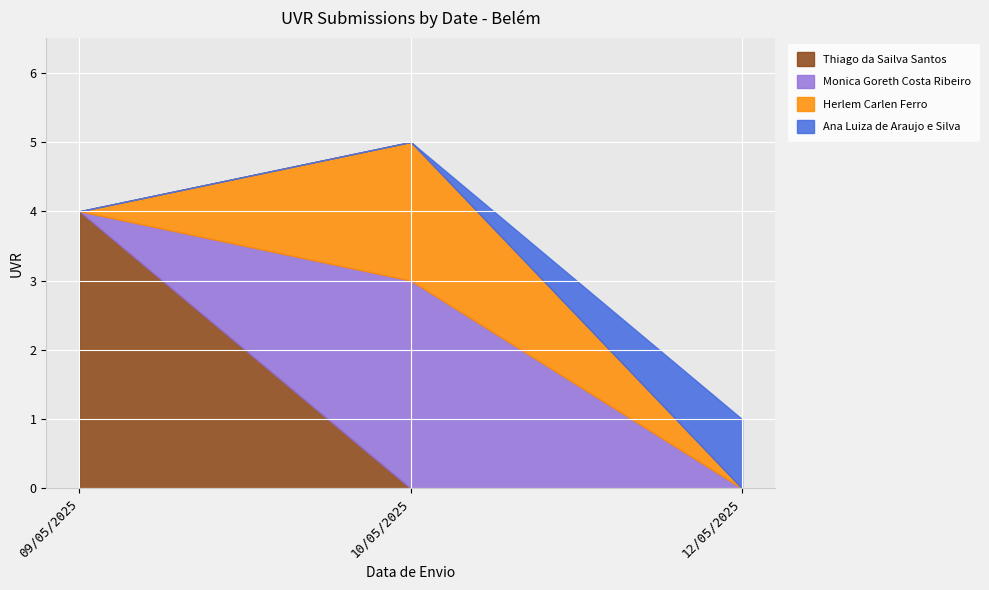

Is it true that the value at 10/05/2025 is 1?

False